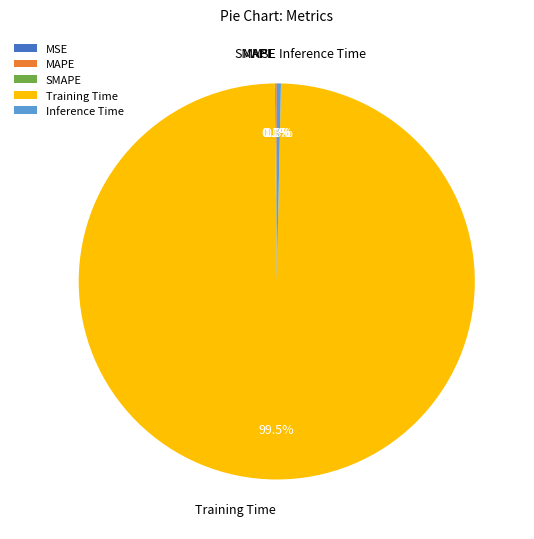

Is Training Time the majority of the pie?

Yes